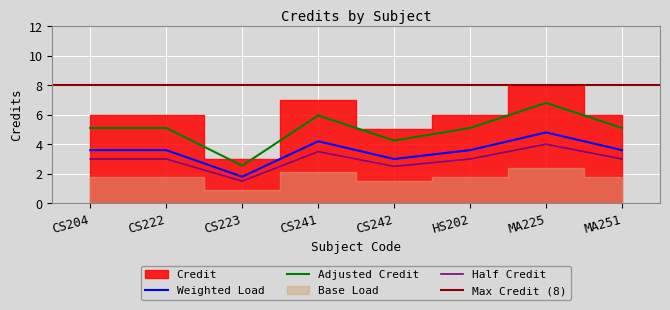

Is the value of Half Credit at CS222 greater than the value of Adjusted Credit at HS202?

No